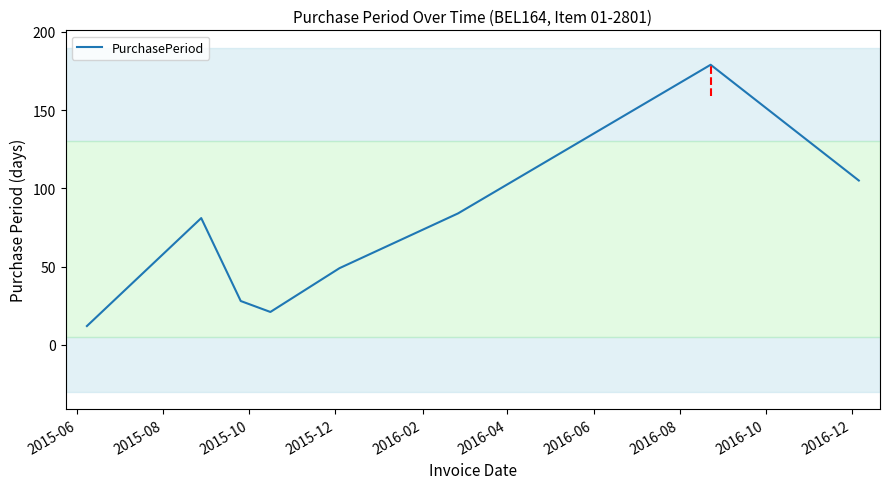

What is the greatest value displayed?

179